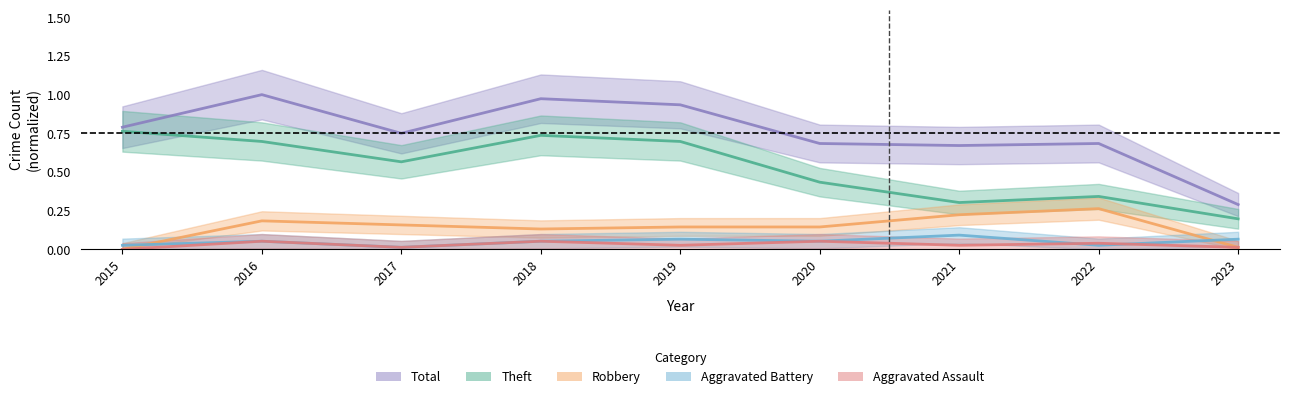

Where is the first local minimum for Robbery?

2018